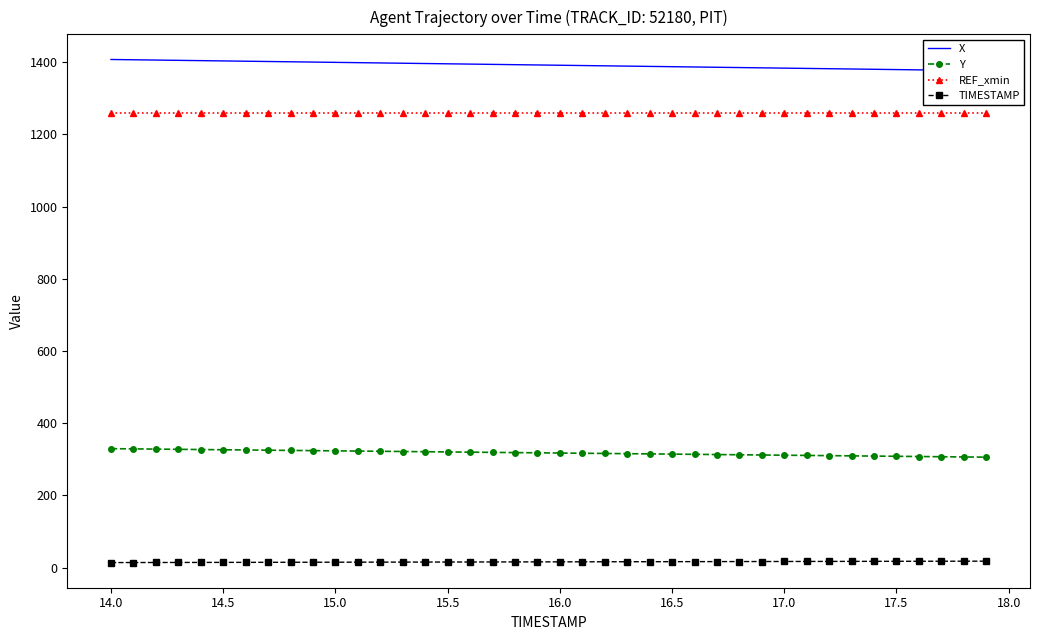

True or false: REF_xmin has a value of 1260.0 at 16.0.

True